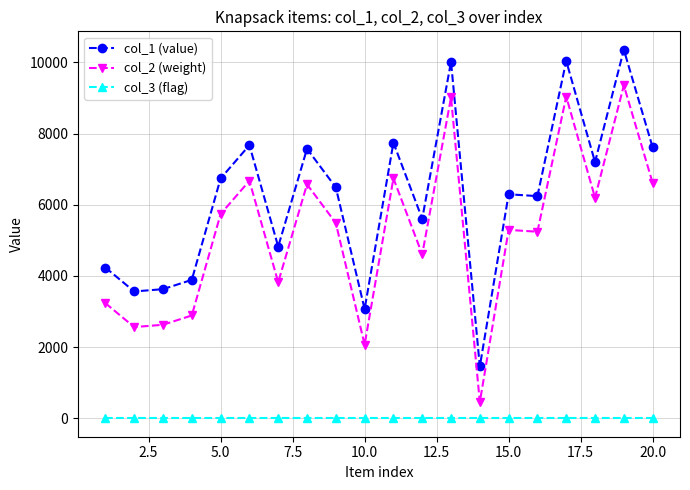

Which series has the largest total across all categories?

col_1 (value)